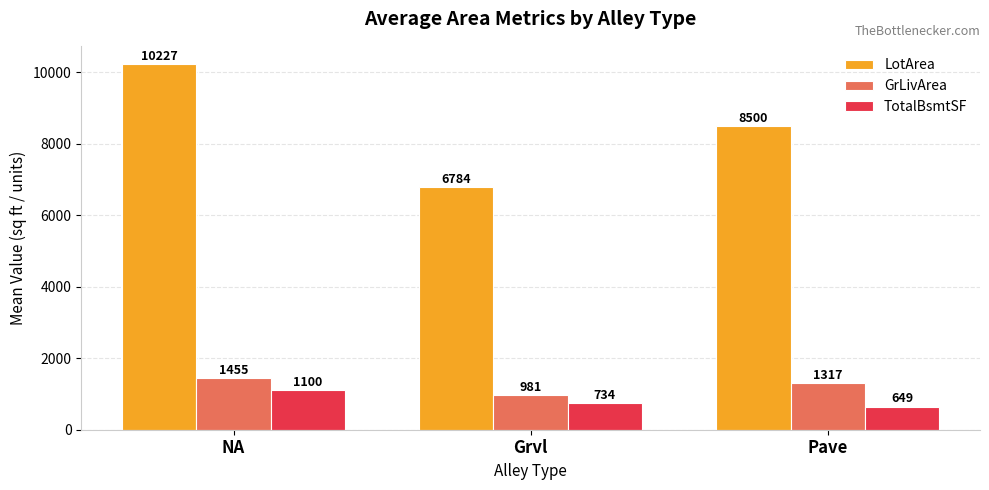

What is the sum of all LotArea values?

25511.3